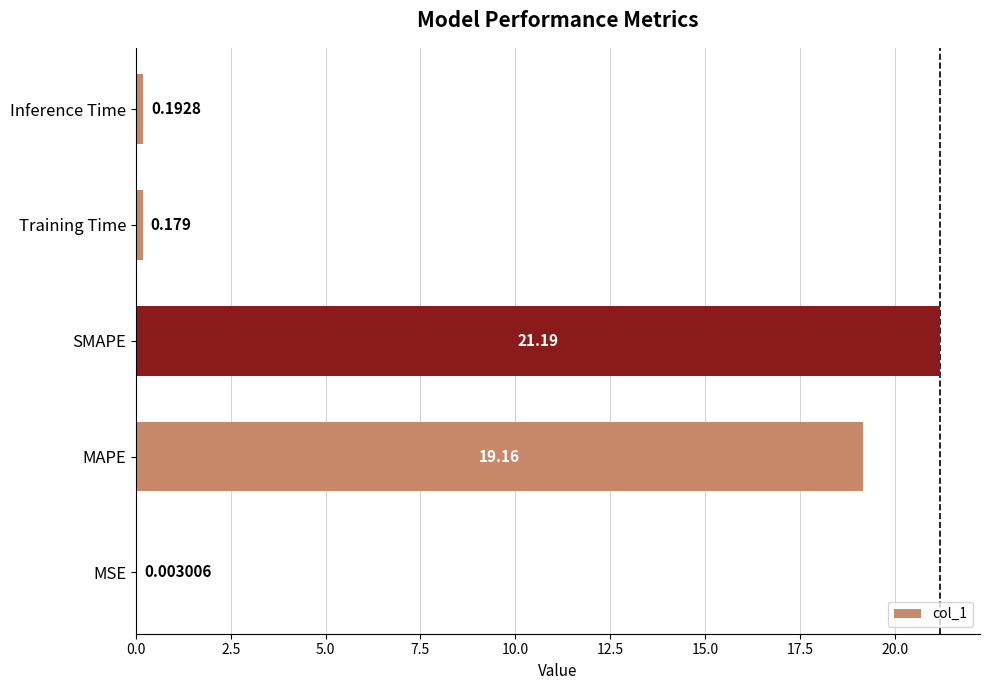

At which label is the value closest to 10?

MAPE